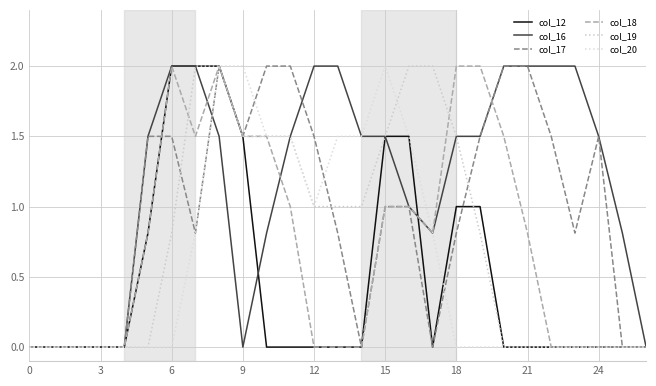

Does the chart display data point markers on the line(s)?

No